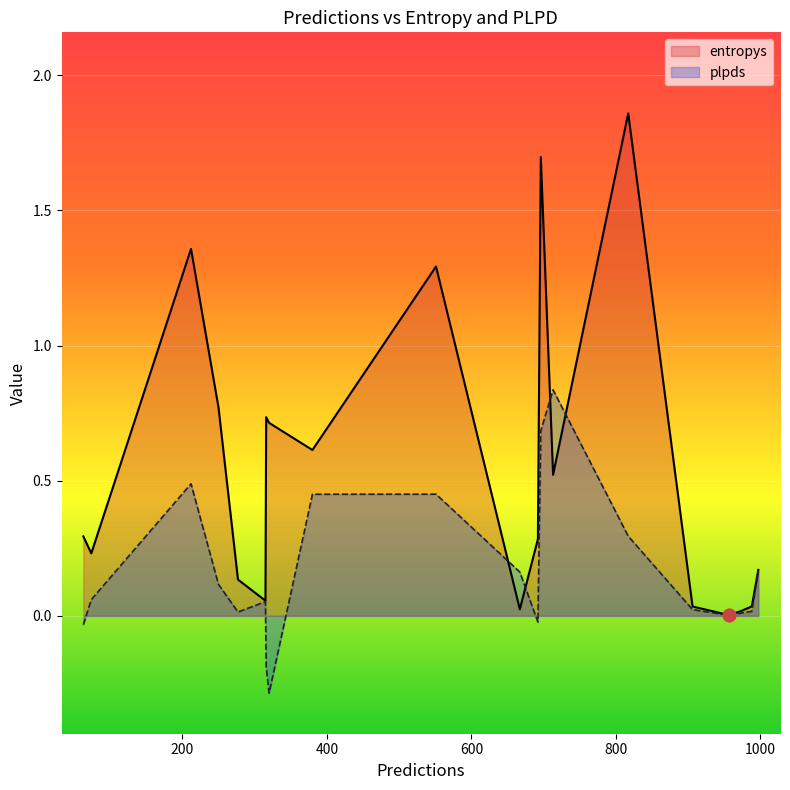

Which series has the largest total across all categories?

entropys